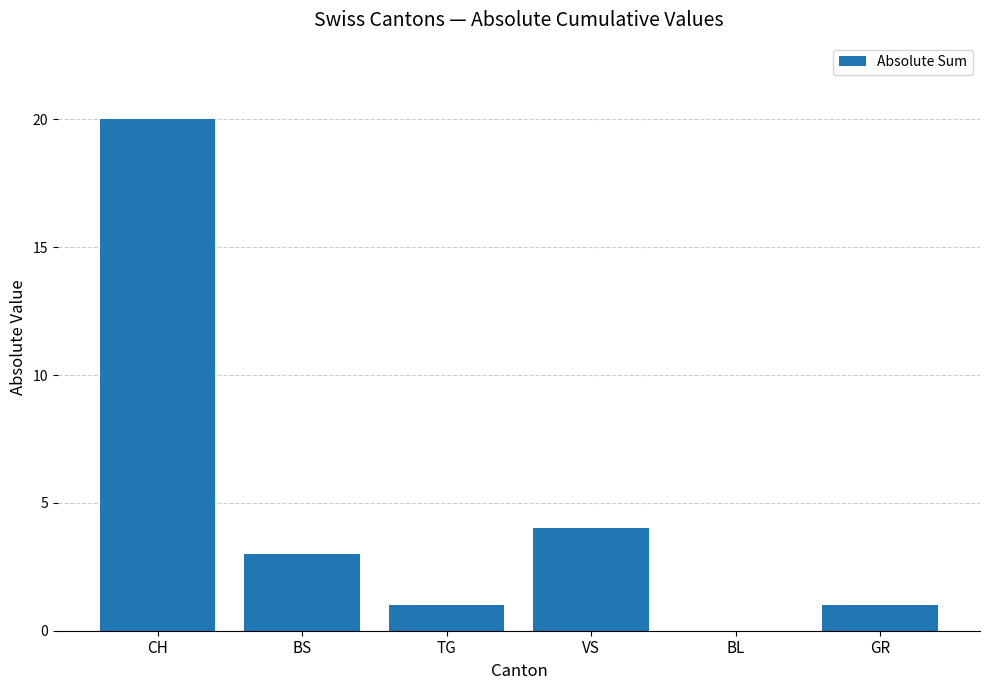

What is the sum of the values at VS and BS?

7